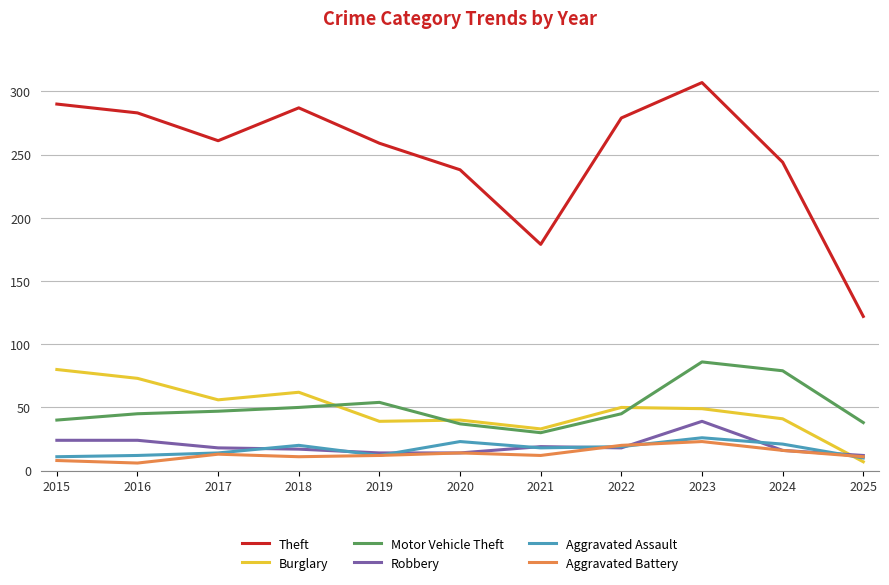

Is the value of Aggravated Battery at 2020 greater than the value of Burglary at 2016?

No